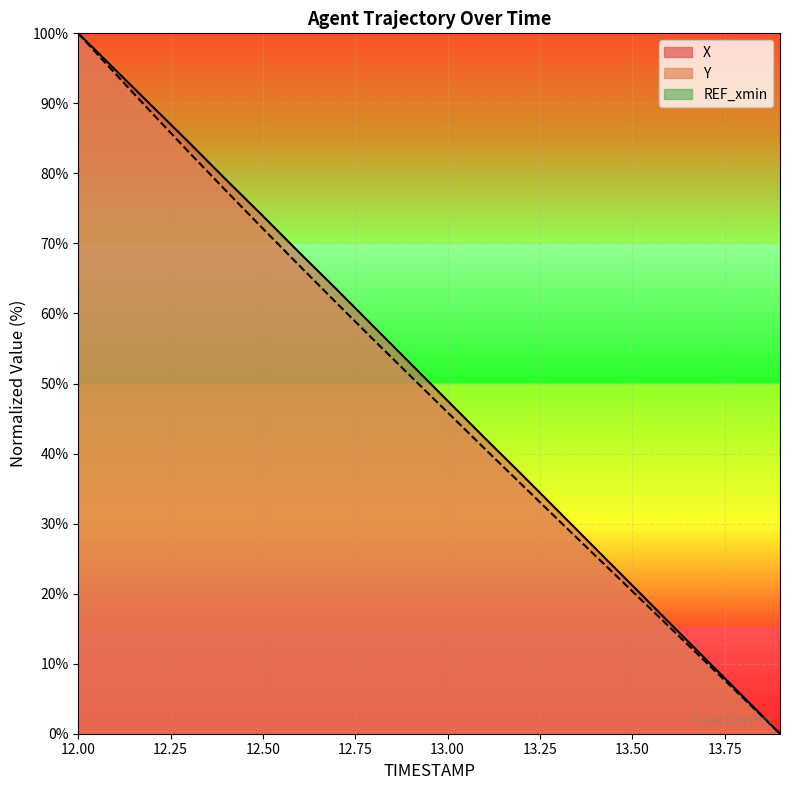

Where does the Y series first go above 51?

12.0